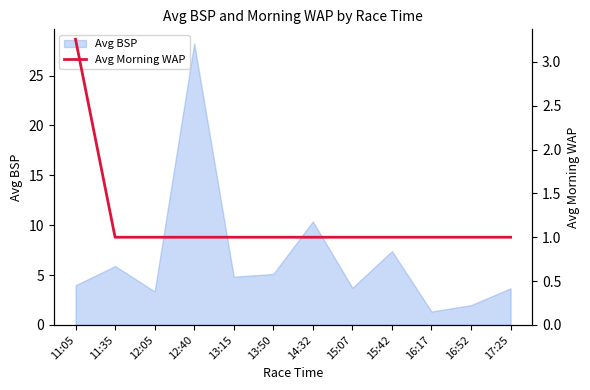

The Avg BSP series shows 28.2 at 12:40. True or false?

True